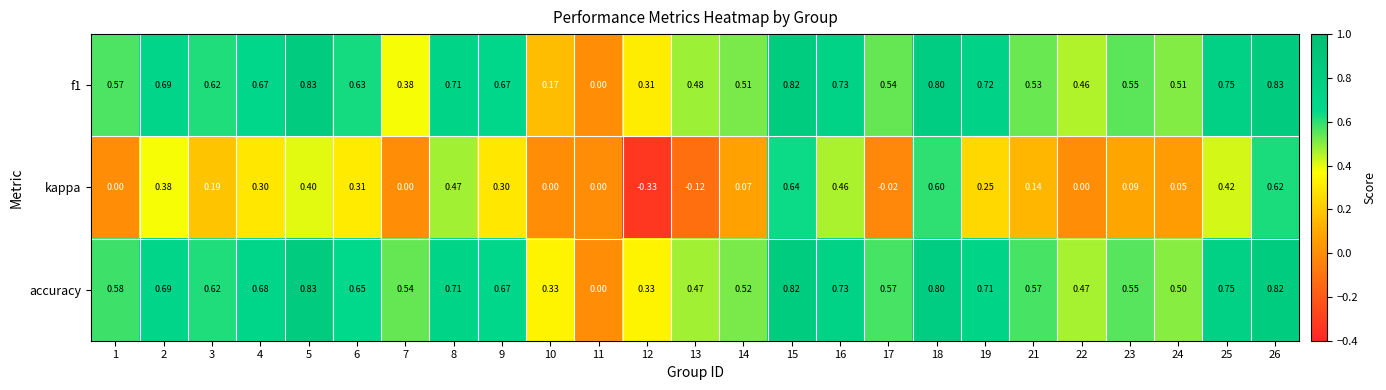

Is the value of kappa at 14 greater than the value of accuracy at 12?

No